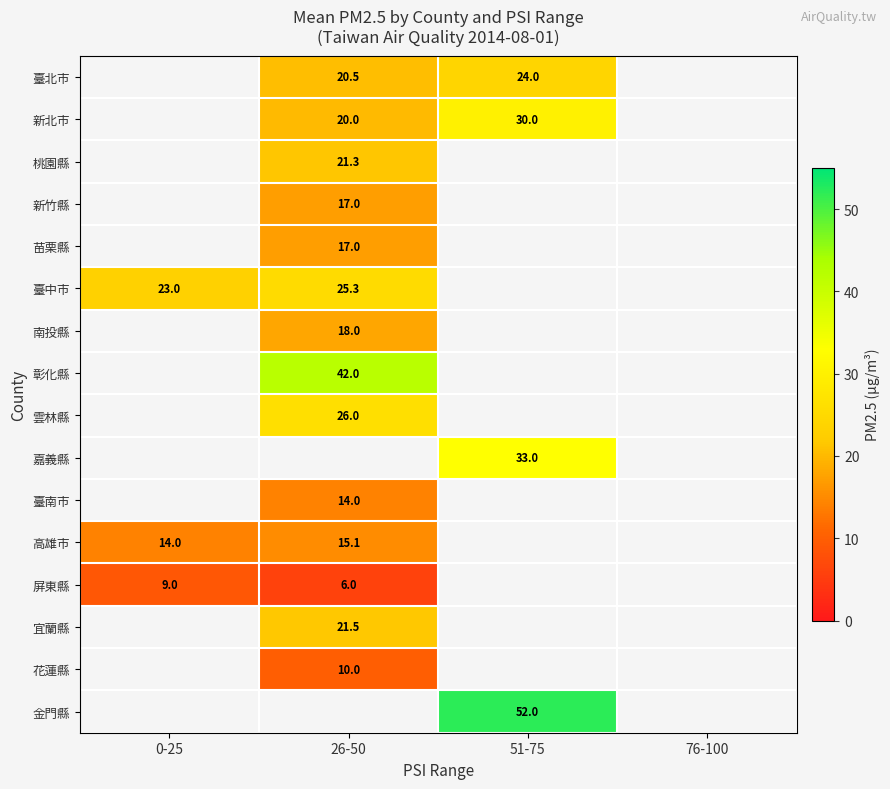

Is it true that 臺北市 equals 26.9 at 26-50?

False